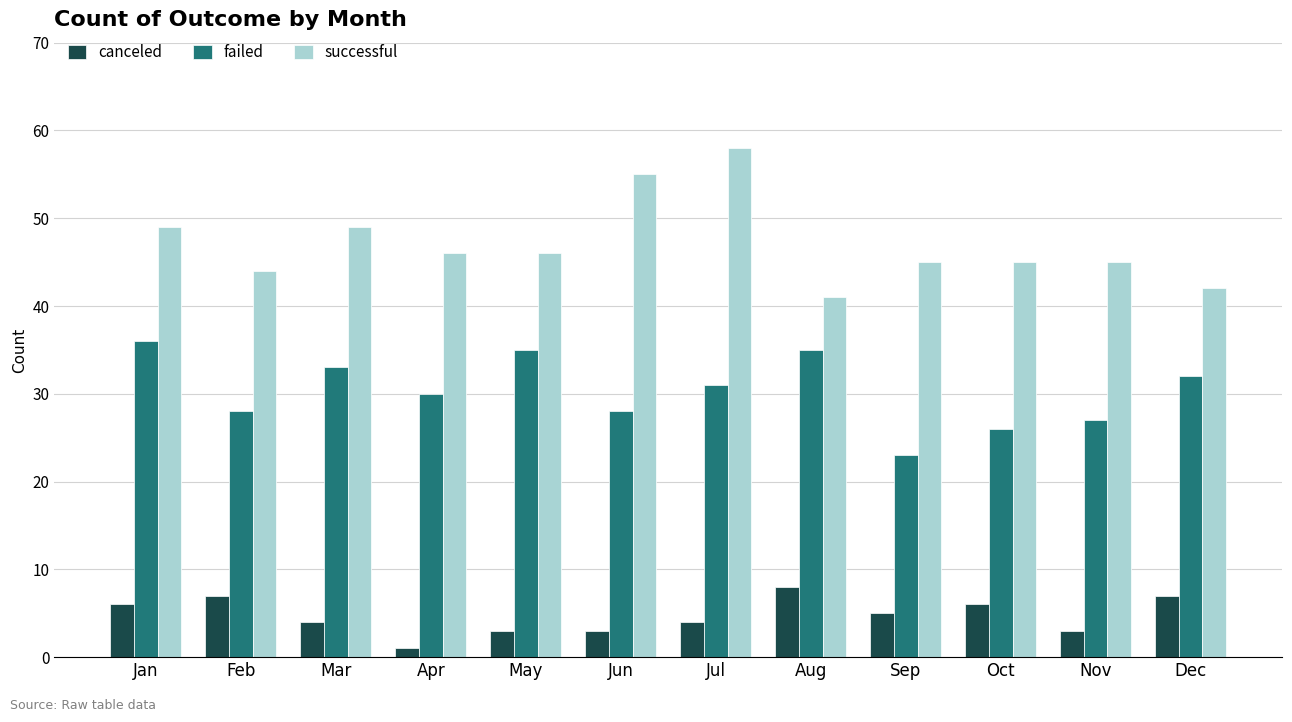

Count the number of data series in this chart.

3